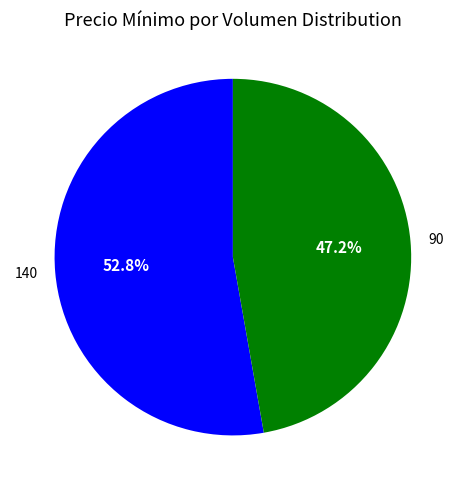

Which category has the biggest portion of the pie?

140